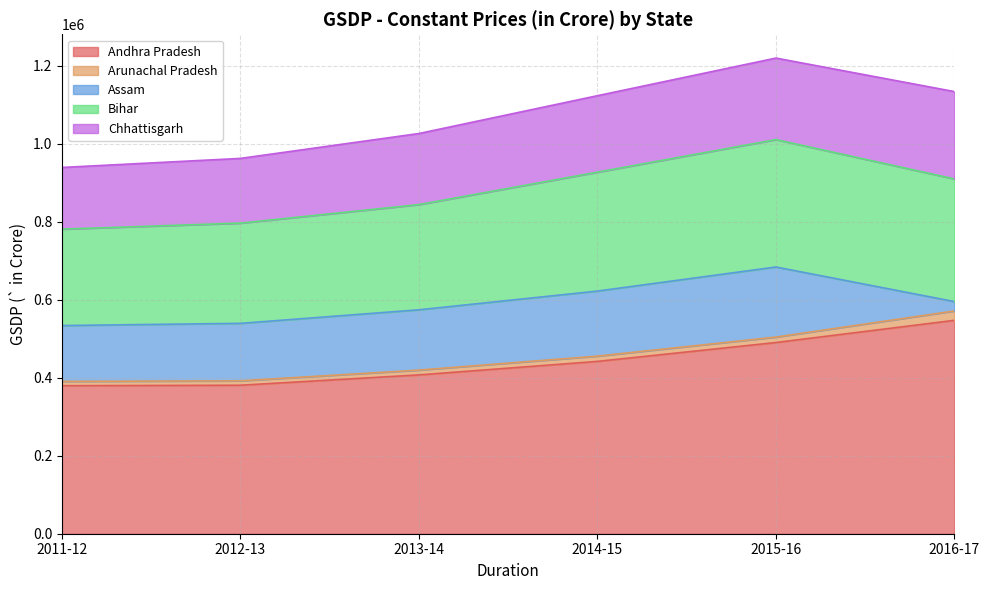

What is the label of the 4th point from the right?

2013-14